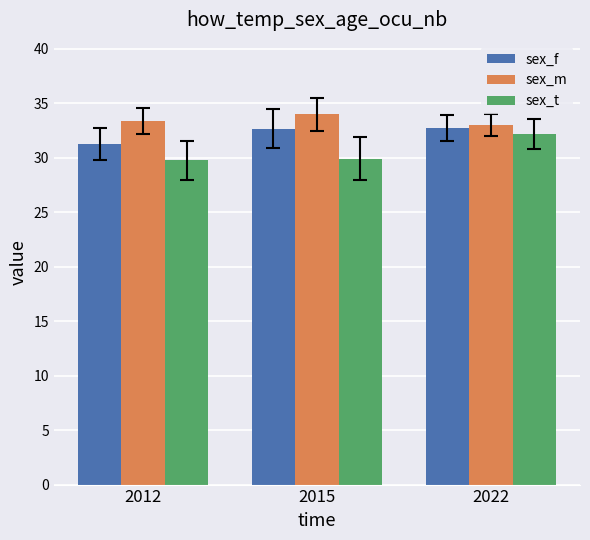

Rank the series by their maximum value, from lowest to highest.

sex_t, sex_f, sex_m